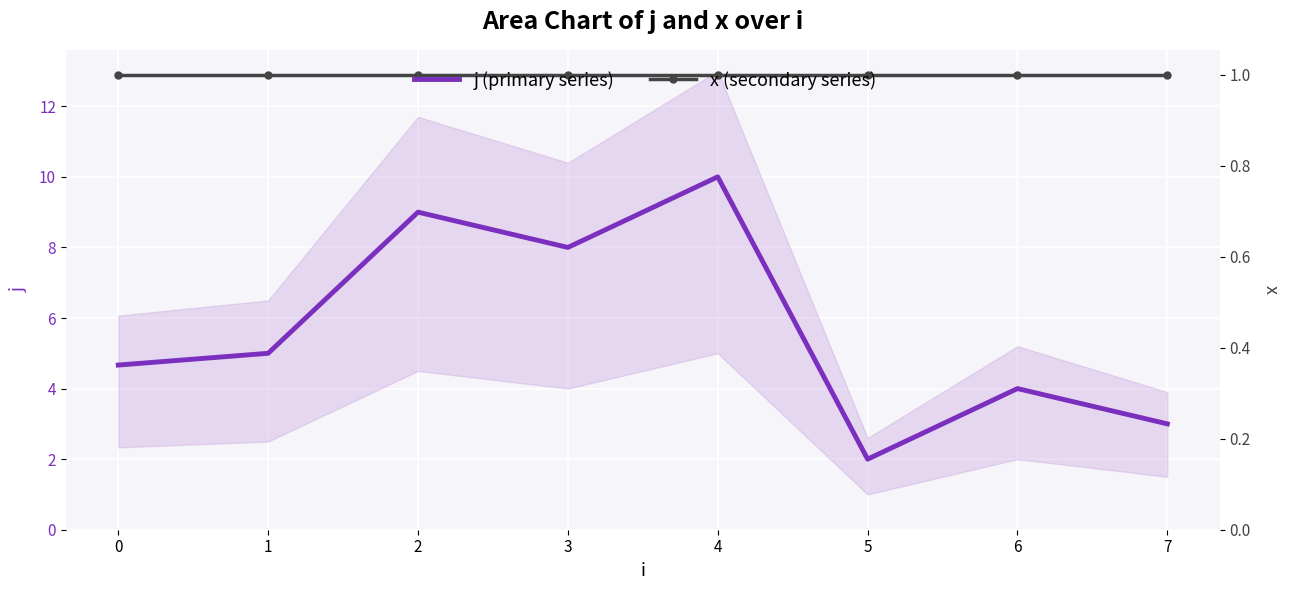

Count the number of data series in this chart.

2